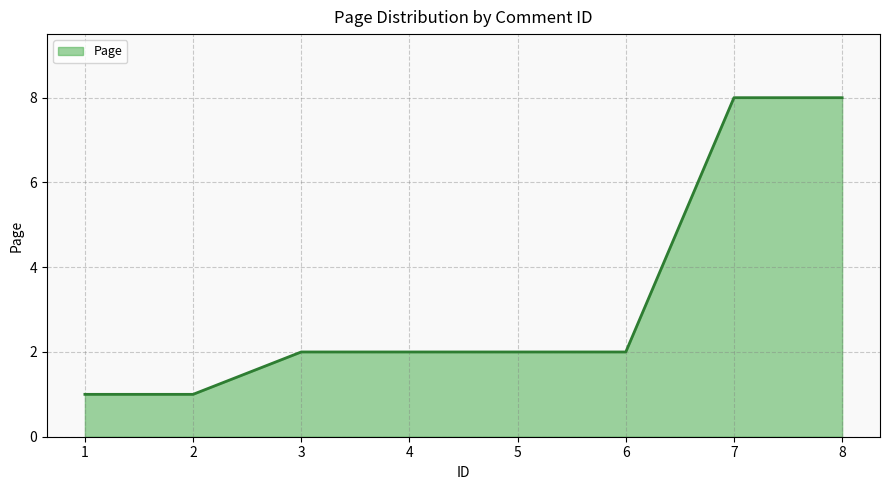

What is the difference between the second highest and minimum values?

7